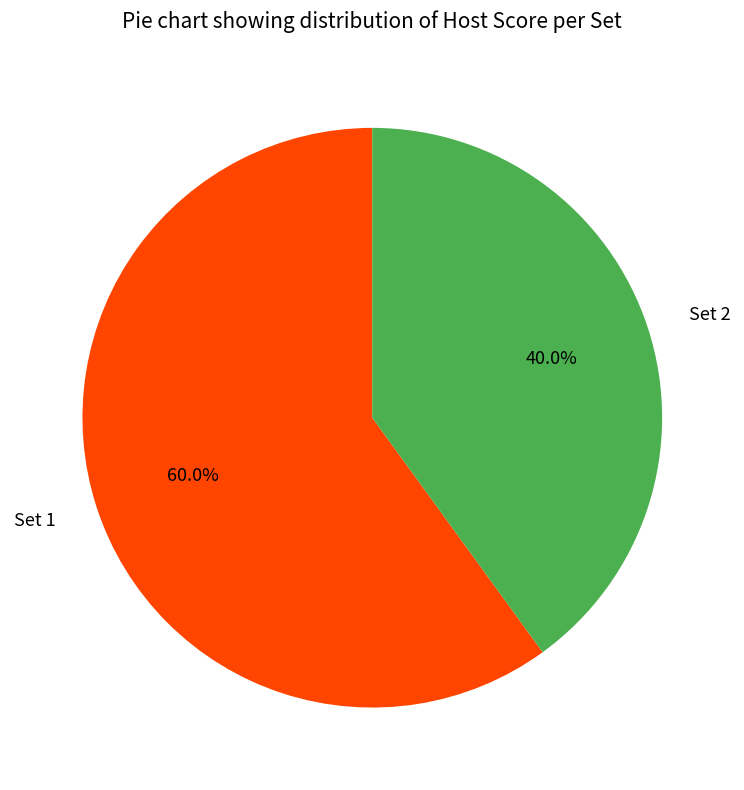

Rank the categories by value from highest to lowest.

Set 1, Set 2